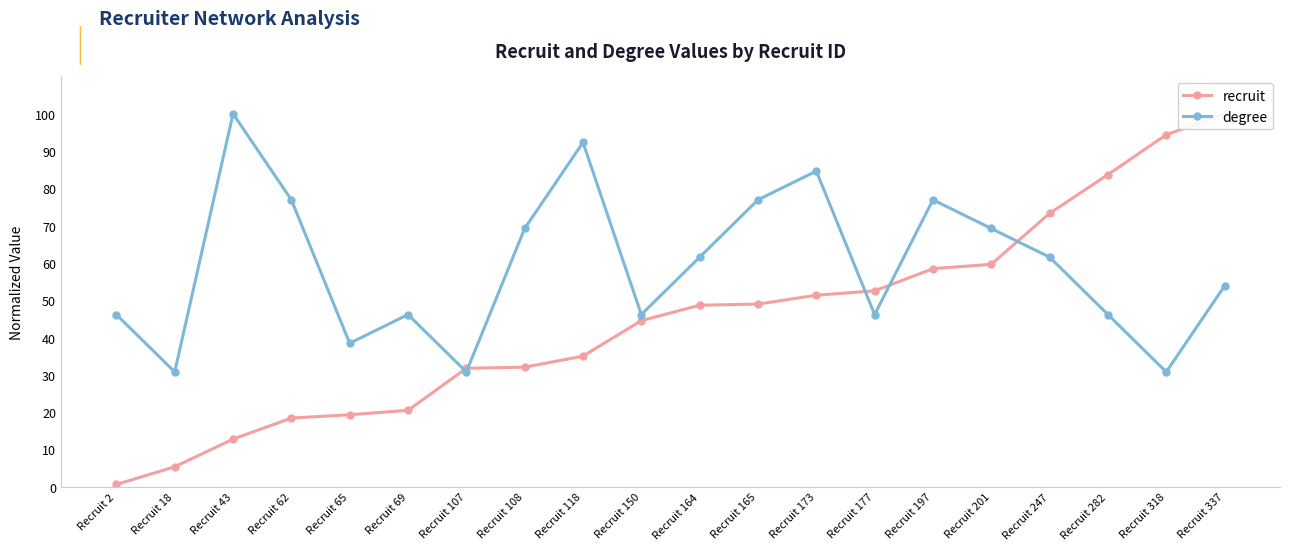

What is the total value across all series at Recruit 337?

153.8